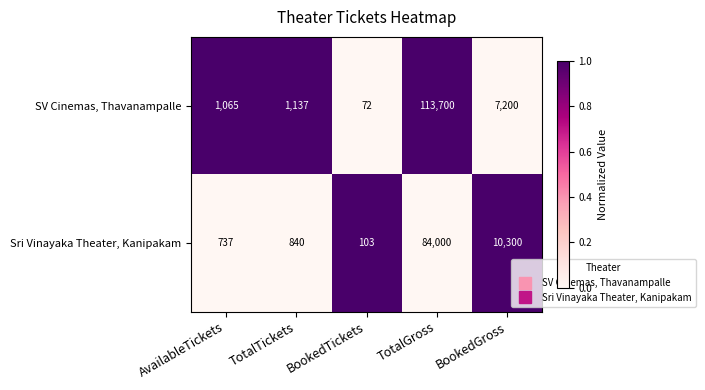

At which category is the sum across all series the highest?

TotalGross